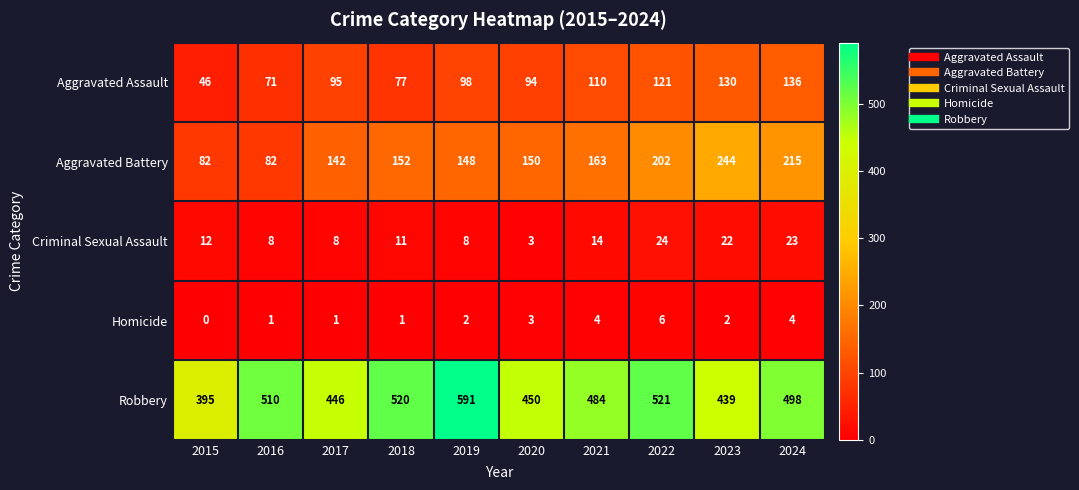

Which series has the largest range (max minus min)?

Robbery